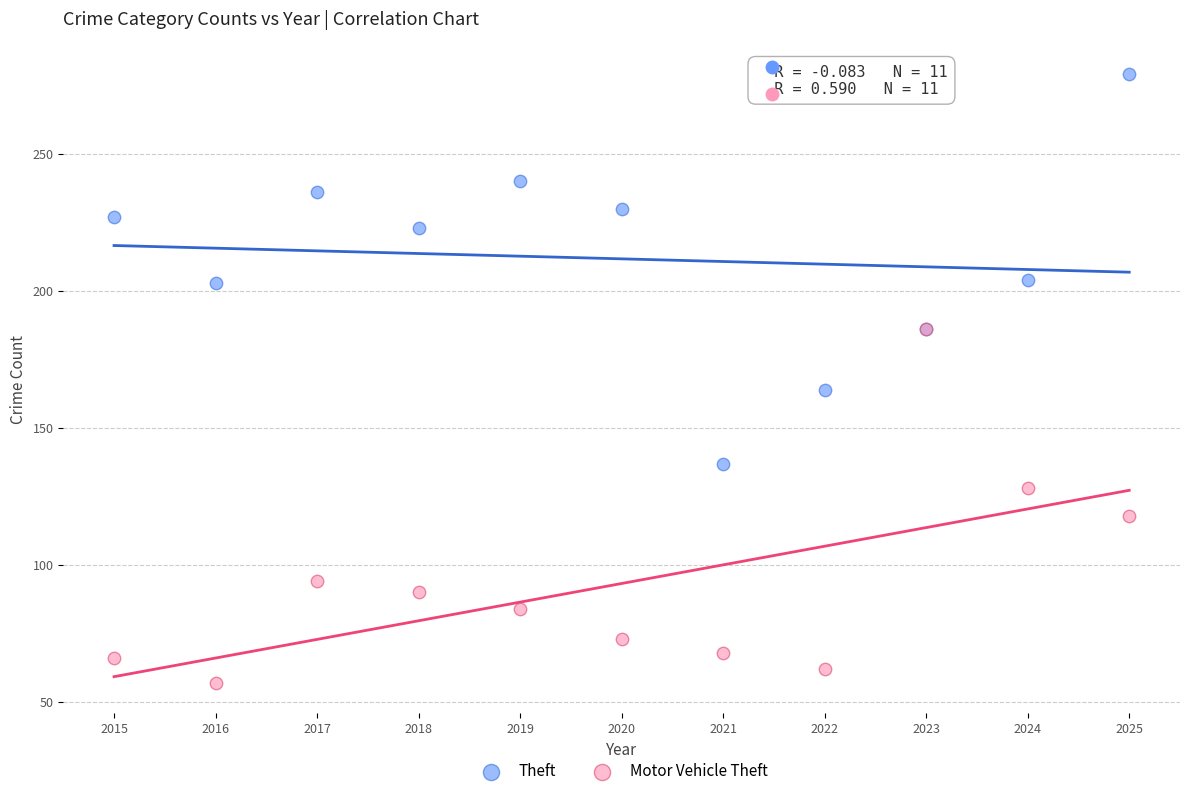

What are all the series names shown in the legend?

Theft, Motor Vehicle Theft